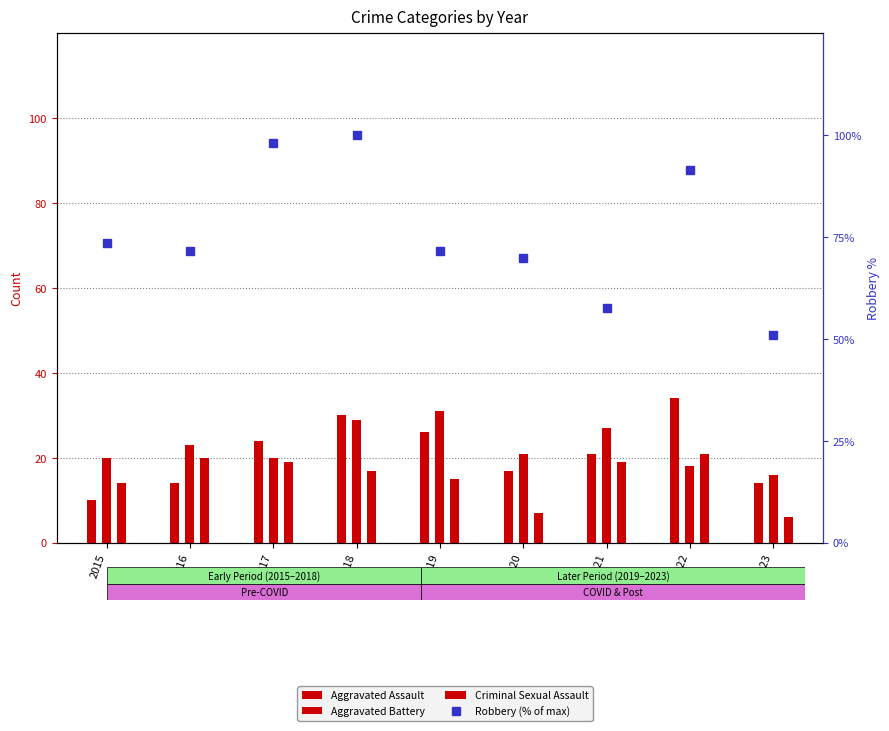

At 2018, list the series in order from largest to smallest.

Robbery (% of max), Aggravated Assault, Aggravated Battery, Criminal Sexual Assault